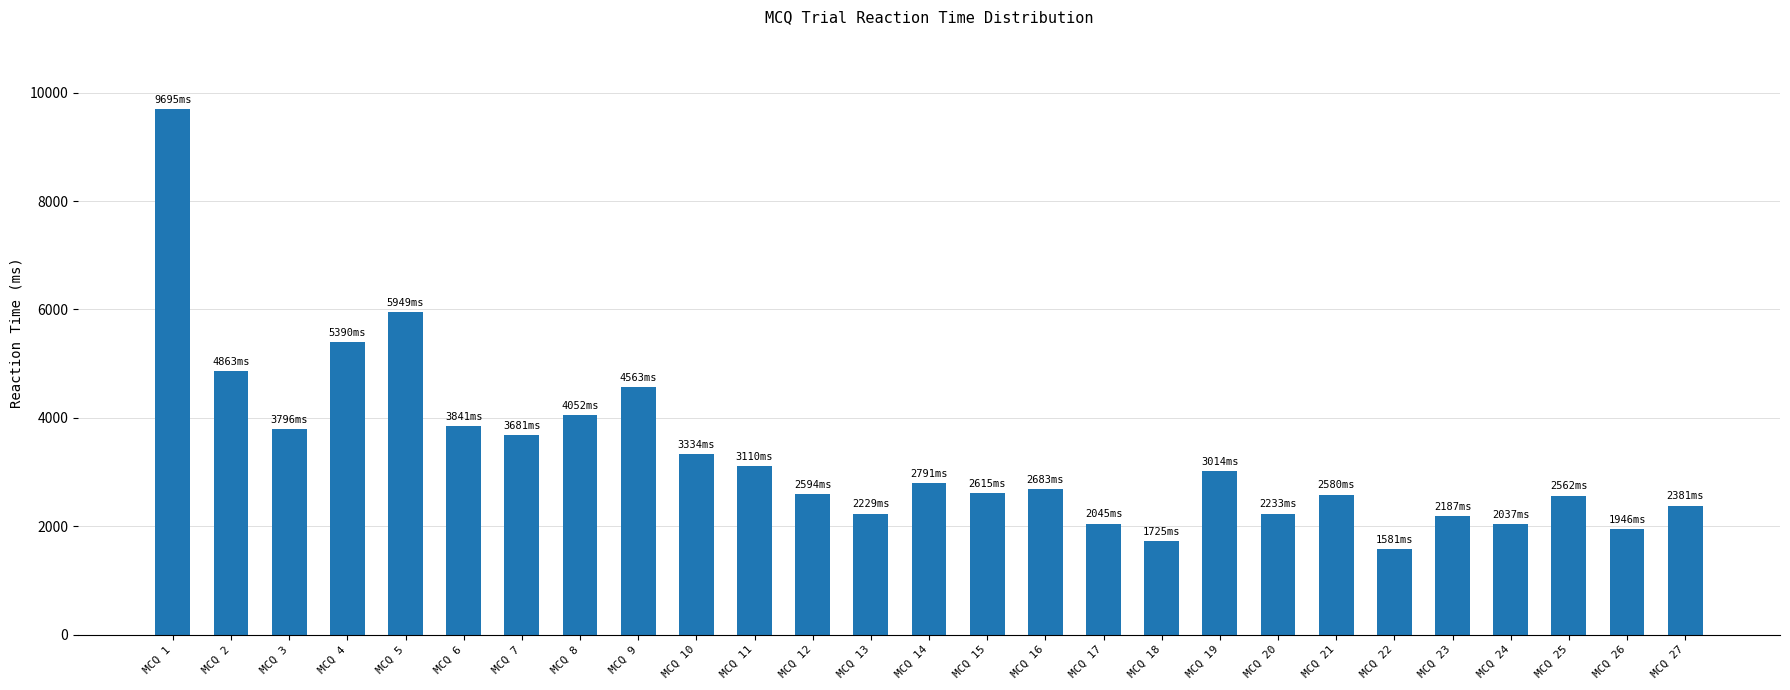

Is it true that the value at MCQ 2 is 4863?

True